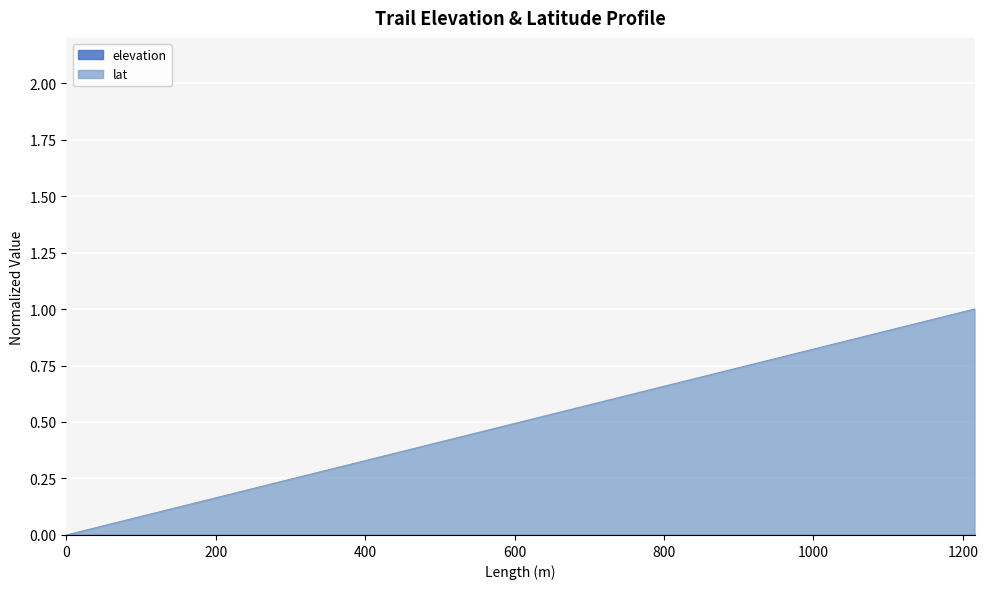

Which series has the largest total across all categories?

lat